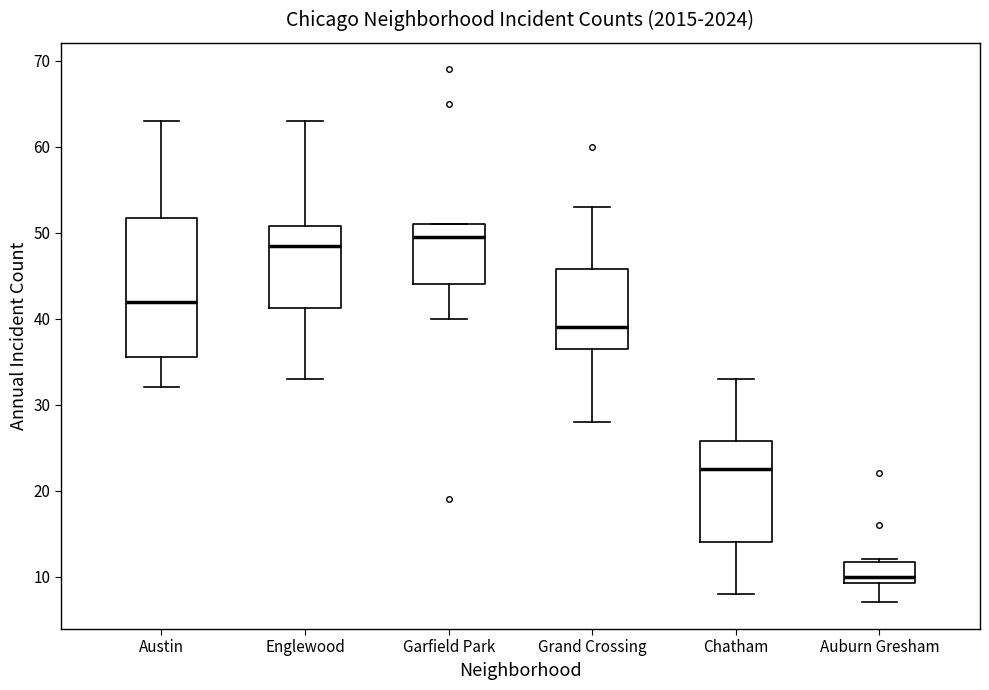

Reading left to right, transcribe this box plot: for each box, give where its median line is, the range the box spans, and where its two whiskers end, as read against the y-axis. The values are not printed on the chart, so give them approximately, as read against the axis.

Austin: median 42, box 36 to 52, whiskers 32 to 63
Englewood: median 49, box 41 to 51, whiskers 33 to 63
Garfield Park: median 50, box 44 to 51, whiskers 40 to 51
Grand Crossing: median 39, box 37 to 46, whiskers 28 to 53
Chatham: median 23, box 14 to 26, whiskers 8 to 33
Auburn Gresham: median 10, box 9 to 12, whiskers 7 to 12